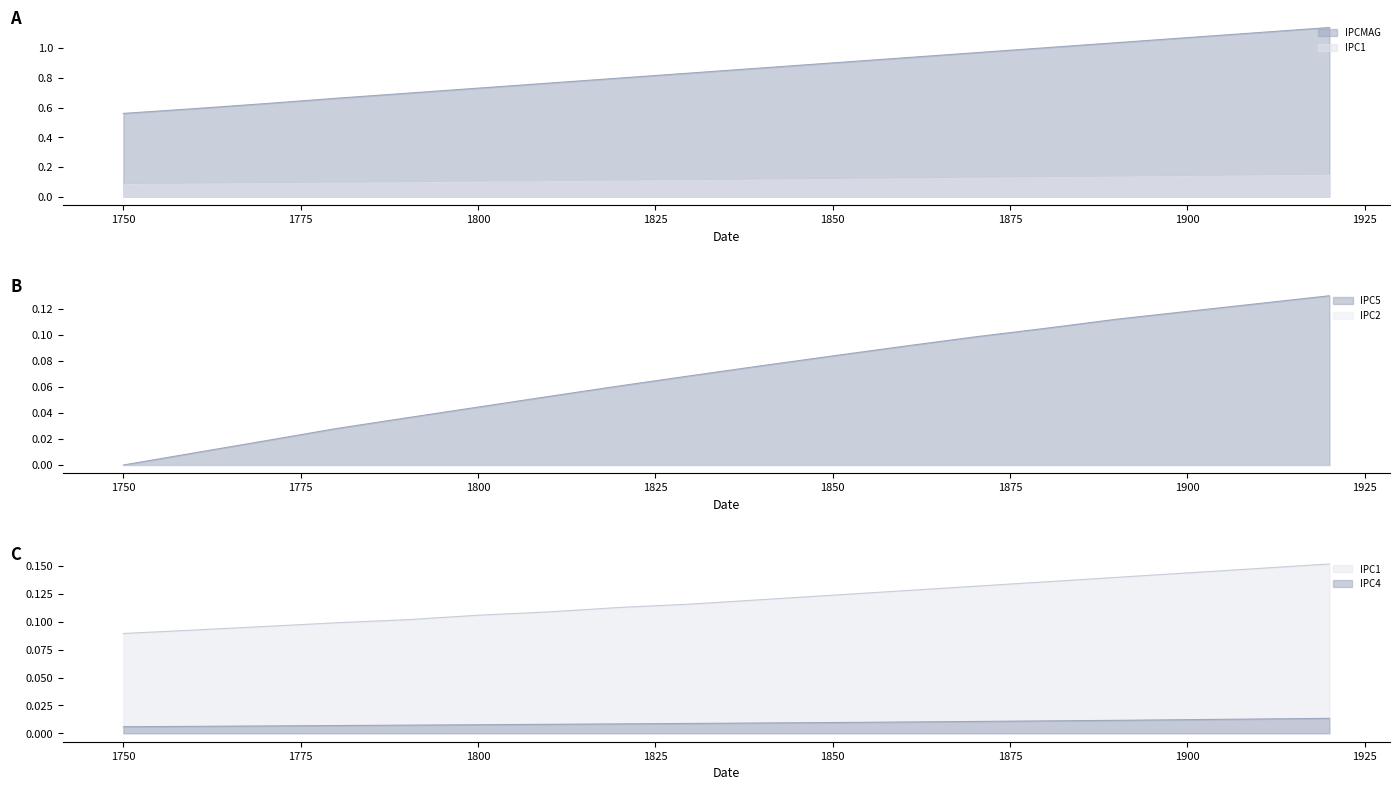

Which series has the largest total across all categories?

IPCMAG